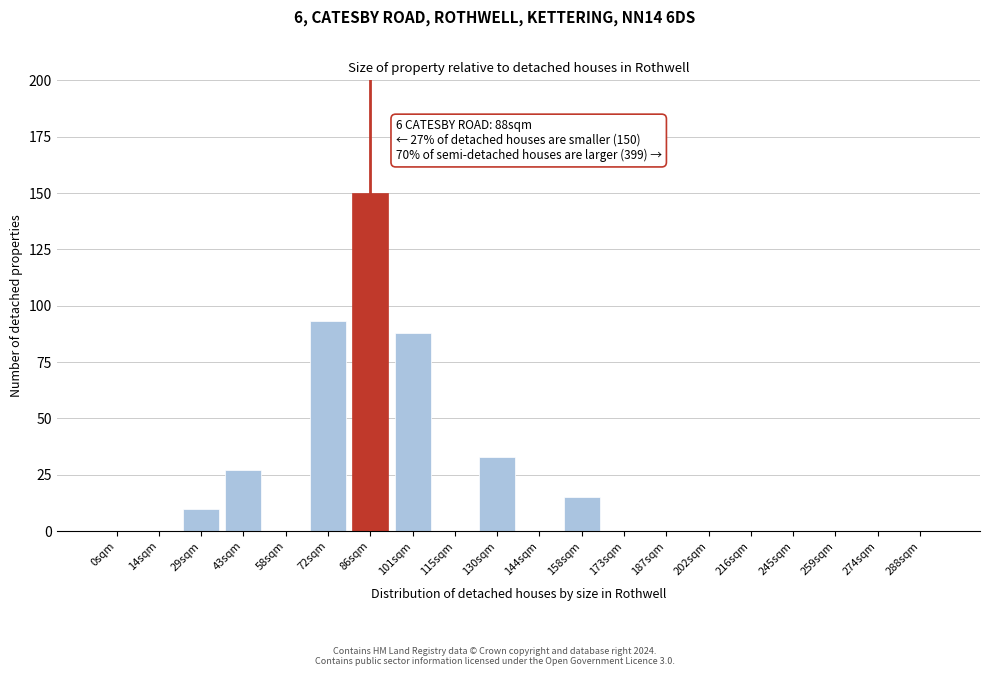

Reading right to left, extract all data points from this chart.

288sqm=0	274sqm=0	259sqm=0	245sqm=0	216sqm=0	202sqm=0	187sqm=0	173sqm=0	158sqm=15	144sqm=0	130sqm=33	115sqm=0	101sqm=88	86sqm=150	72sqm=93	58sqm=0	43sqm=27	29sqm=10	14sqm=0	0sqm=0